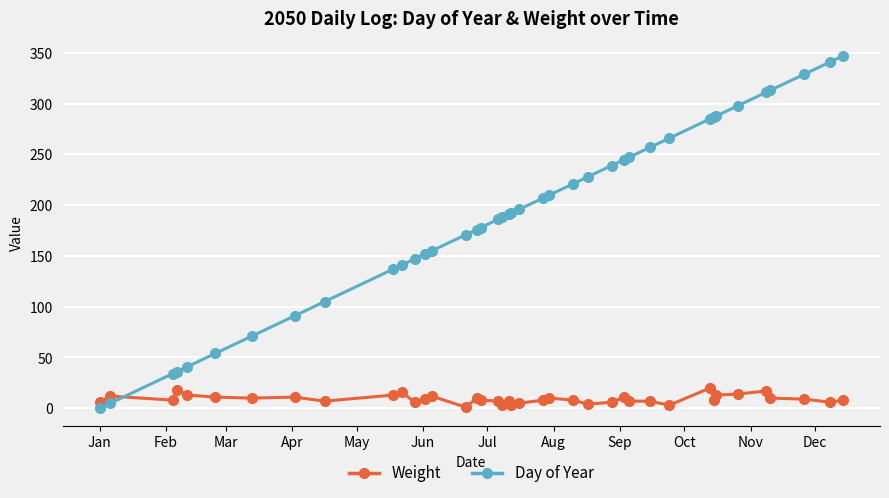

How many data points does each series have?

40